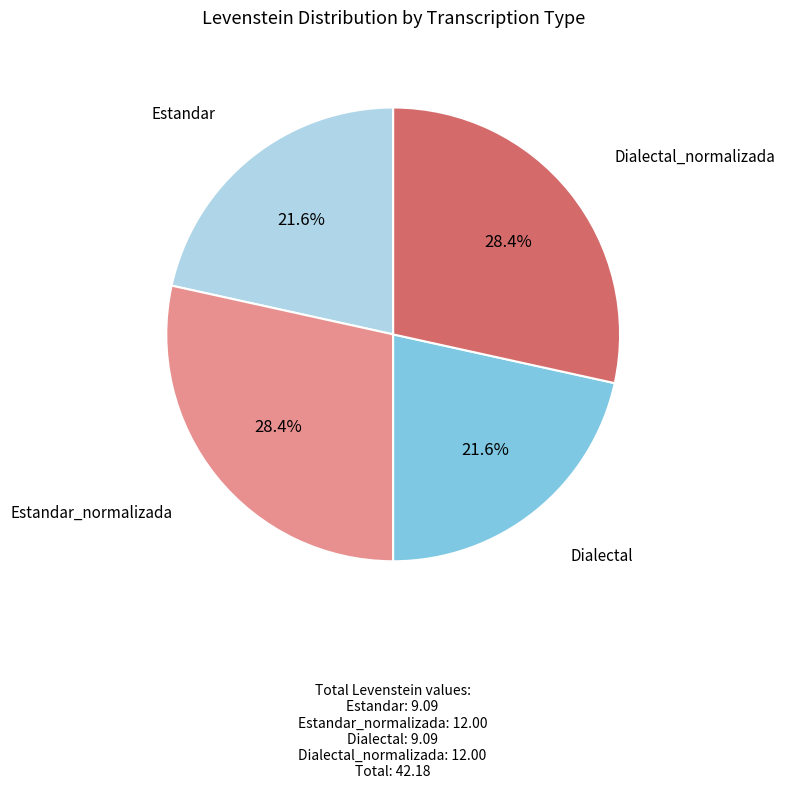

Does any single category account for the majority?

No